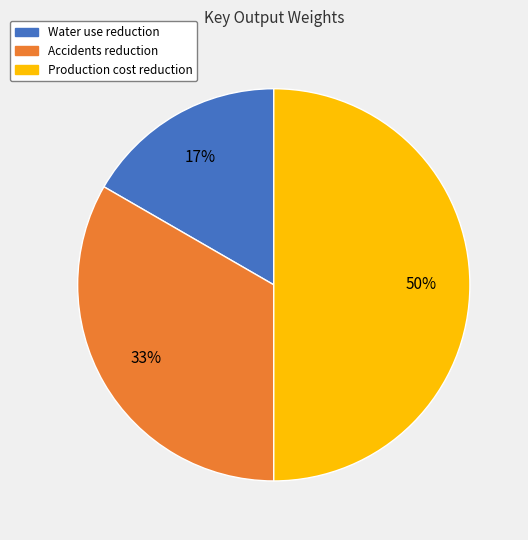

How many segments does this pie chart have?

3